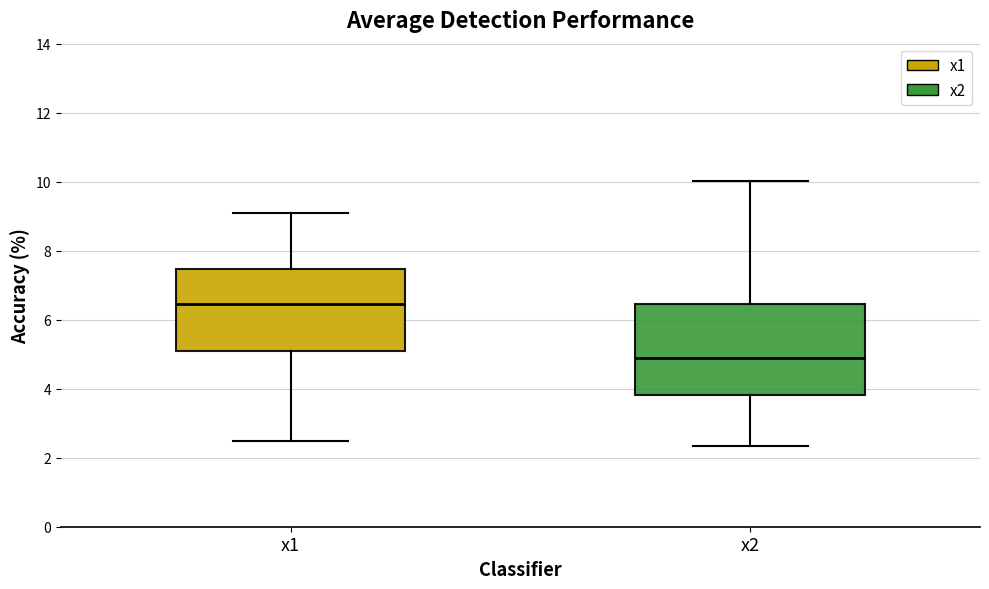

Where does the lower whisker of the box for x2 end on the y-axis? The values are not printed on the chart, so give them approximately, as read against the axis.

2.4